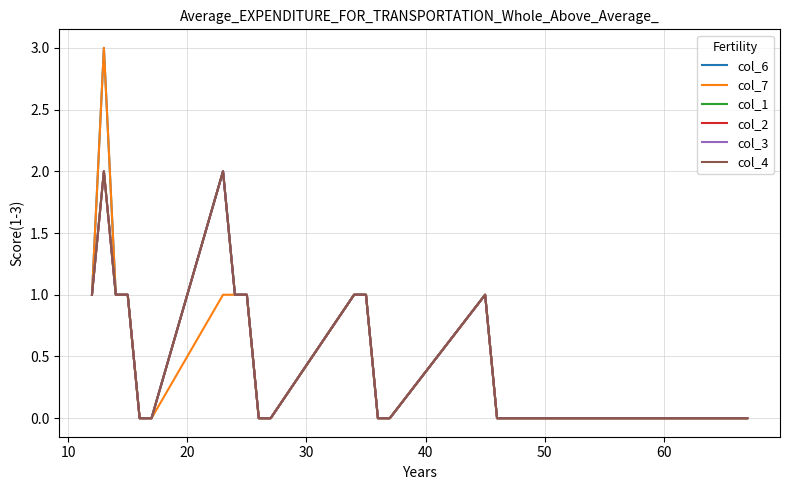

How many lines are shown in the chart?

6